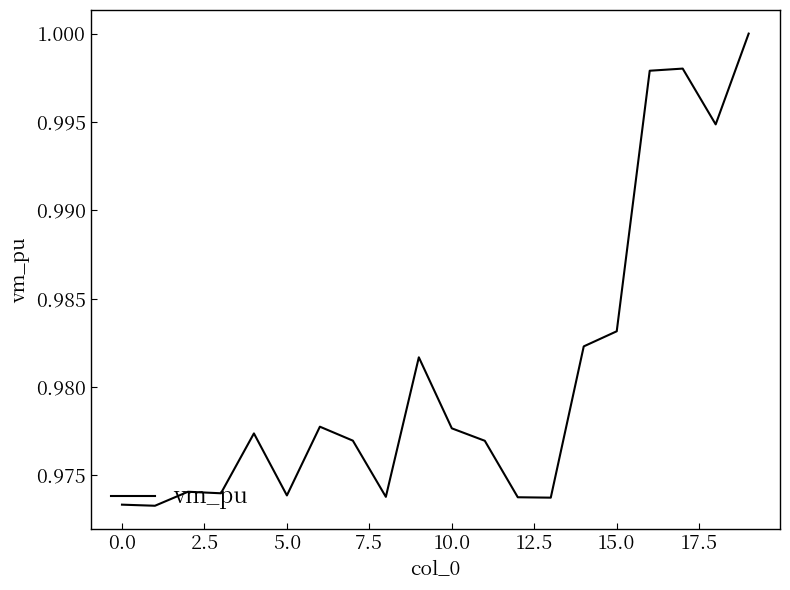

How many lines are shown in the chart?

1